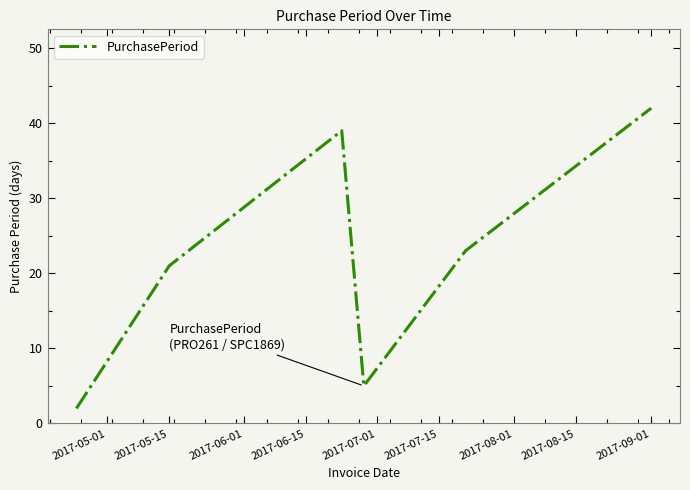

What is the maximum value shown in the chart?

42